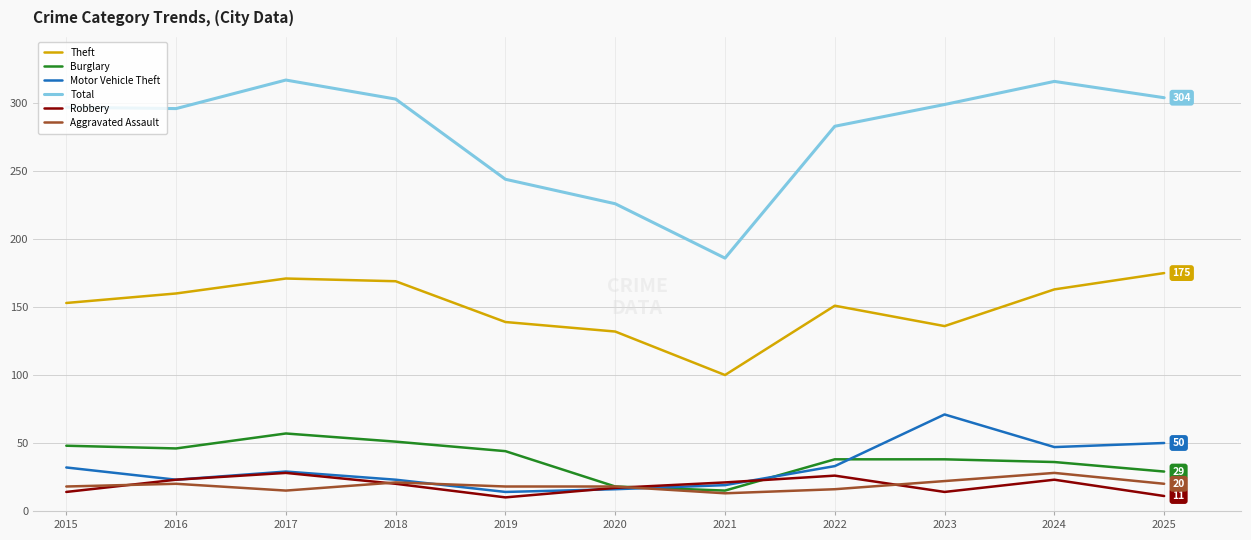

The Total series shows 304 at 2025. True or false?

True